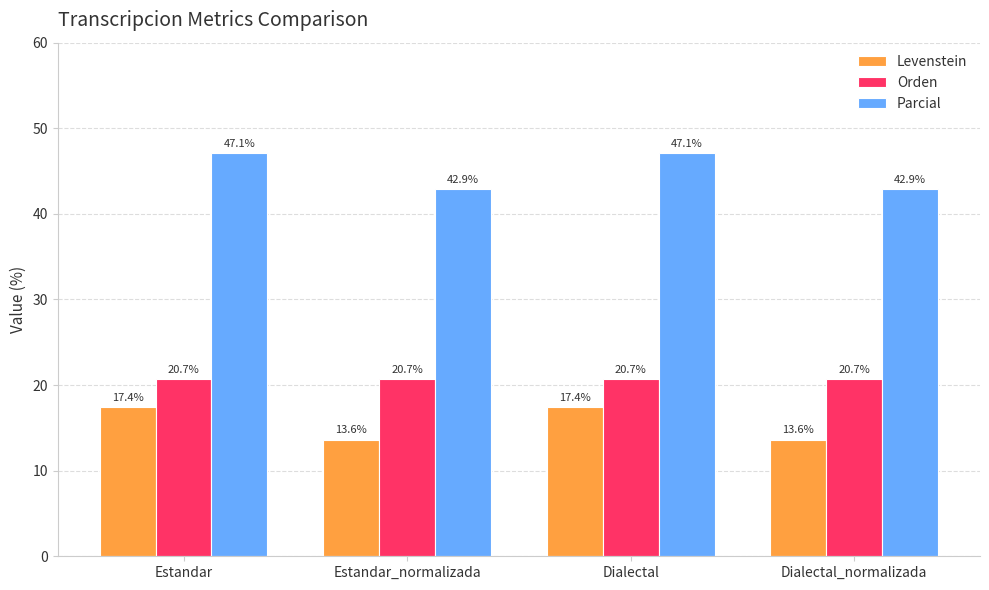

At Dialectal_normalizada, list the series in order from smallest to largest.

Levenstein, Orden, Parcial